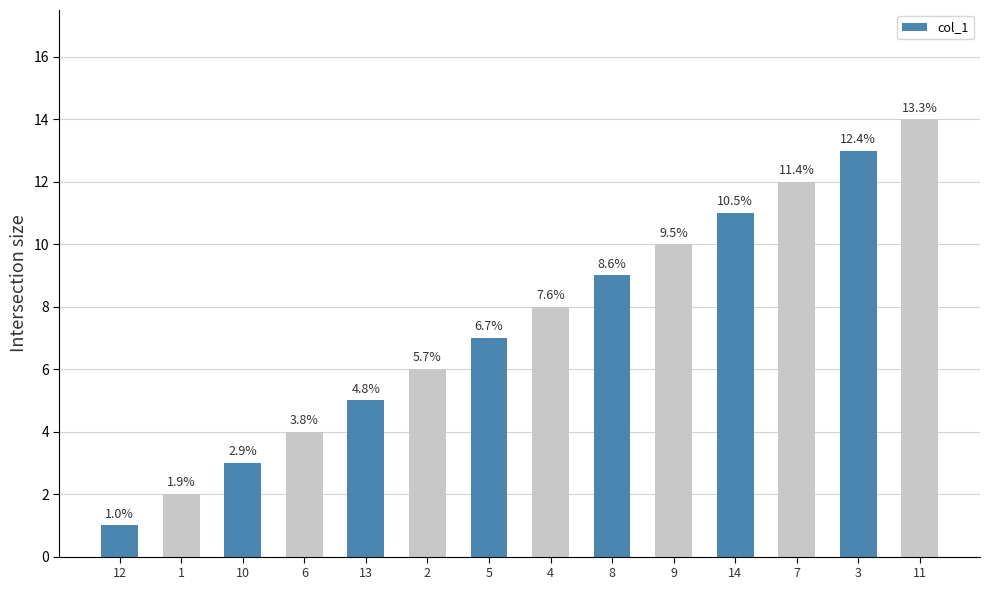

What is the maximum value shown in the chart?

14